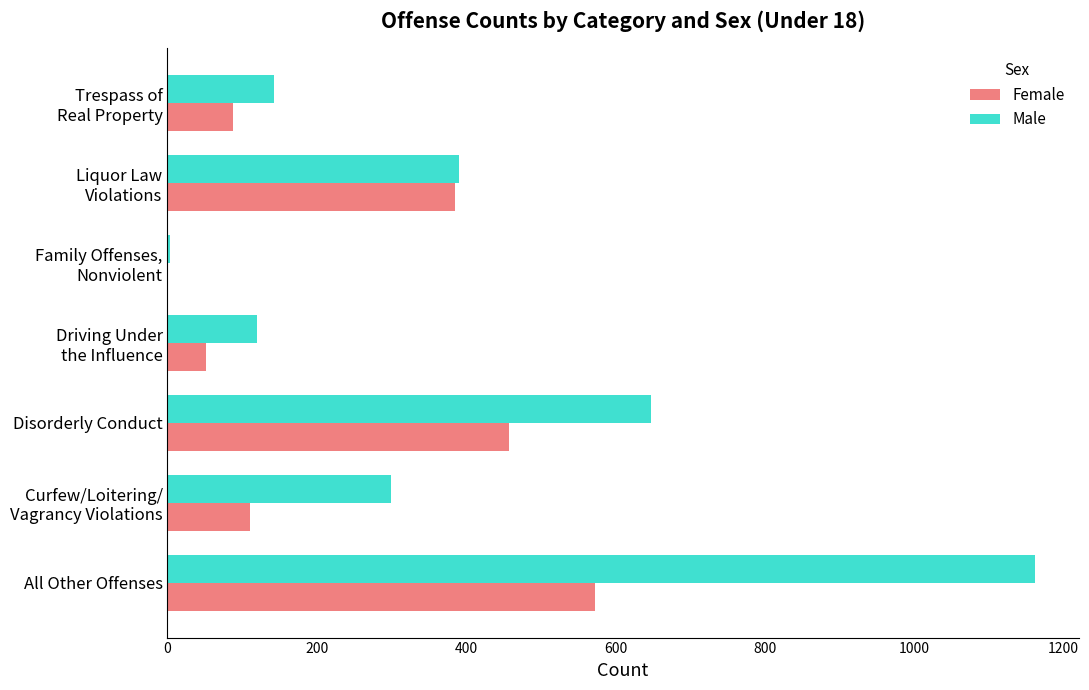

At which category is the sum across all series the highest?

All Other Offenses